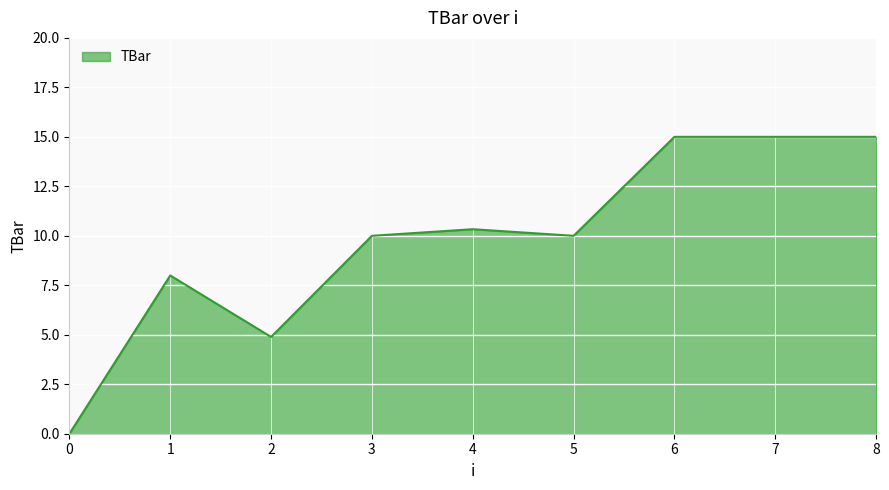

What is the maximum value shown in the chart?

15.0